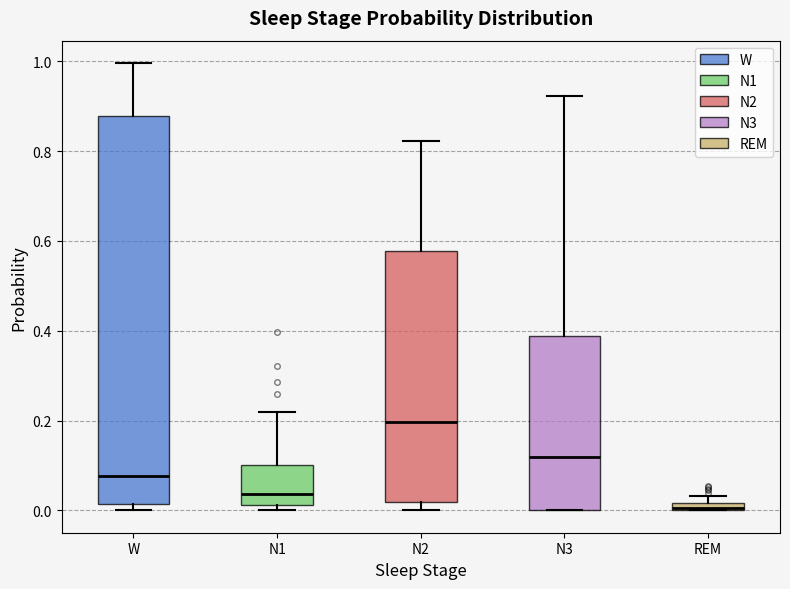

Comparing the boxes themselves (not the whiskers), which one is the tallest?

W